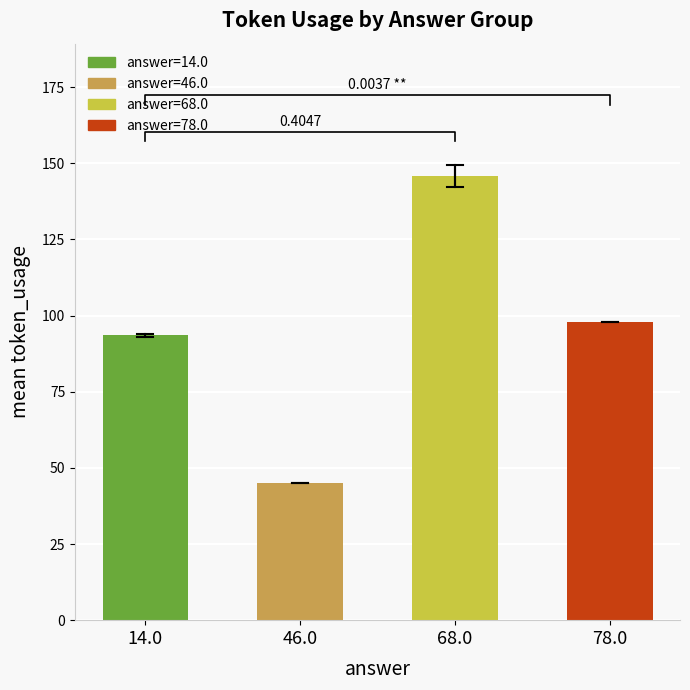

What is the difference between the values at 14.0 and 46.0?

48.5